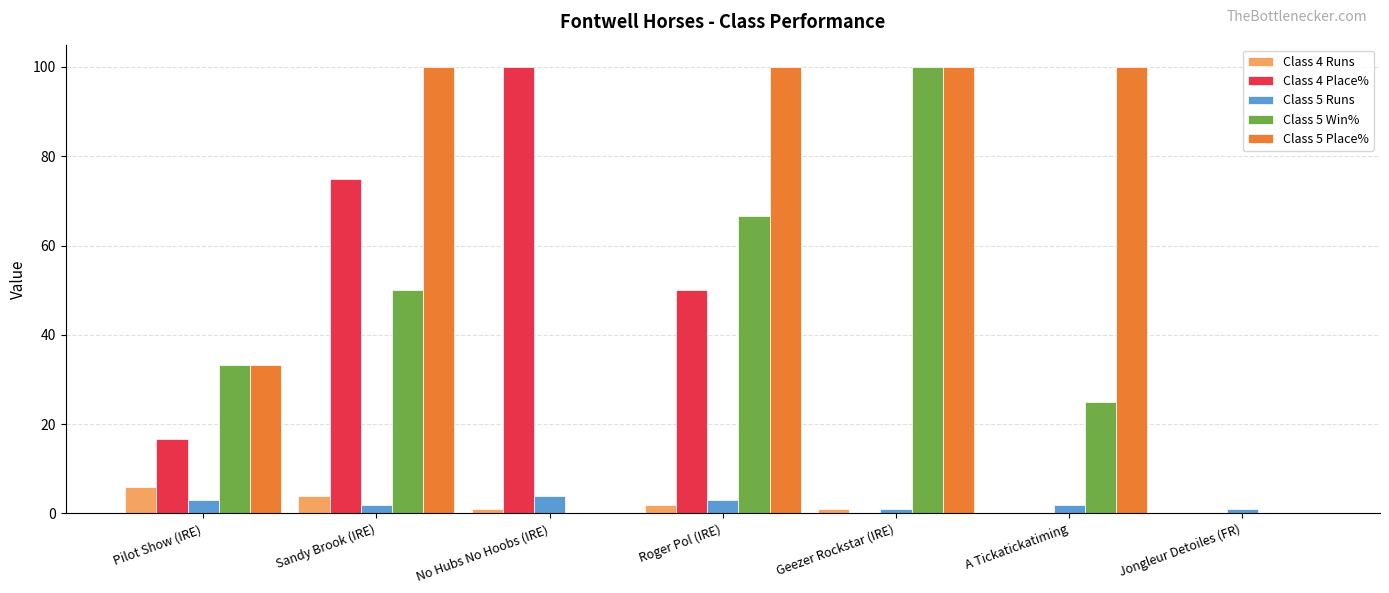

Reading left to right, transcribe all the data shown in this chart.

Class 4 Runs: 6.0	4.0	1.0	2.0	1.0	0.0	0.0
Class 4 Place%: 16.7	75.0	100.0	50.0	0.0	0.0	0.0
Class 5 Runs: 3.0	2.0	4.0	3.0	1.0	2.0	1.0
Class 5 Win%: 33.3	50.0	0.0	66.7	100.0	25.0	0.0
Class 5 Place%: 33.3	100.0	0.0	100.0	100.0	100.0	0.0